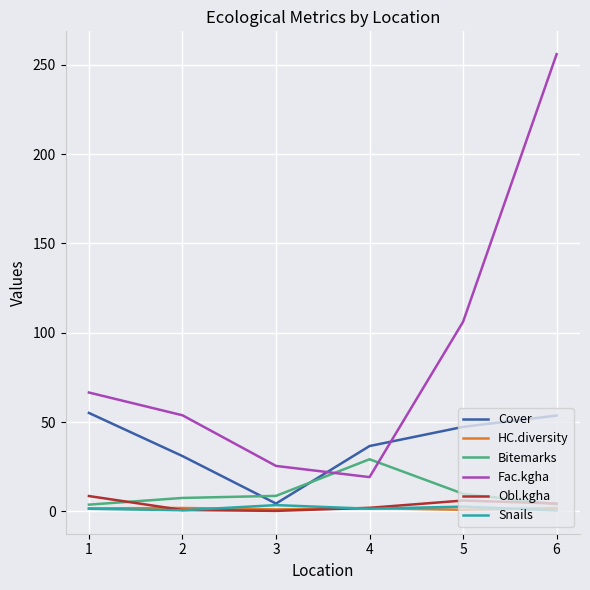

Between 4 and 6, which series saw the biggest shift?

Fac.kgha